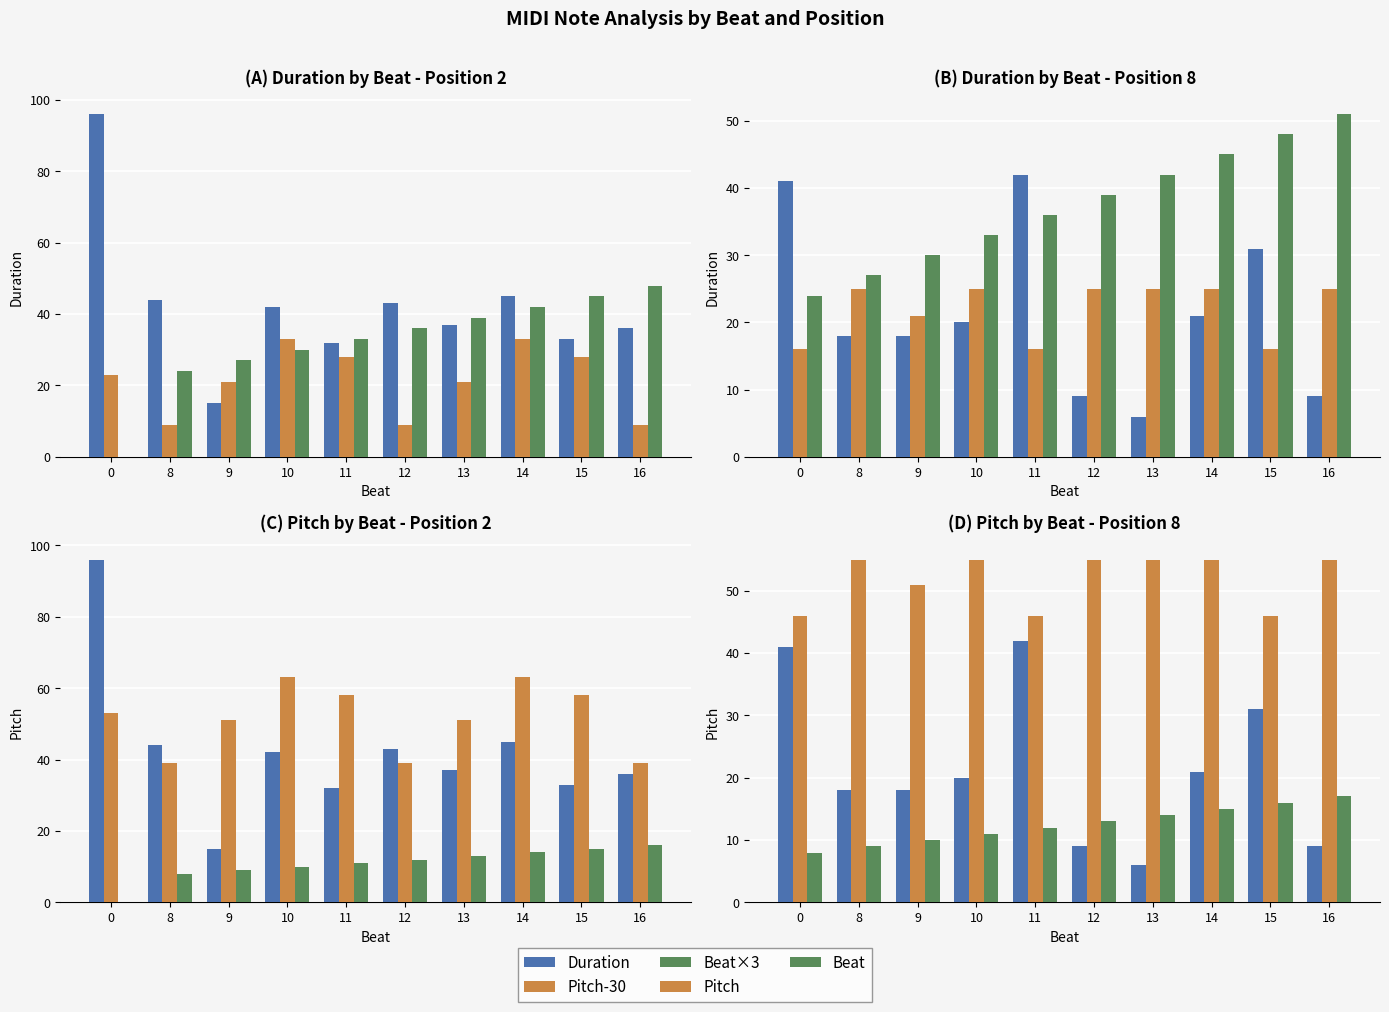

Reading right to left, what are all the values shown in this chart?

Duration: 9	31	21	6	9	42	20	18	18	41
Pitch-30: 25	16	25	25	25	16	25	21	25	16
Beat×3: 51	48	45	42	39	36	33	30	27	24
Pitch: 55	46	55	55	55	46	55	51	55	46
Beat: 17	16	15	14	13	12	11	10	9	8